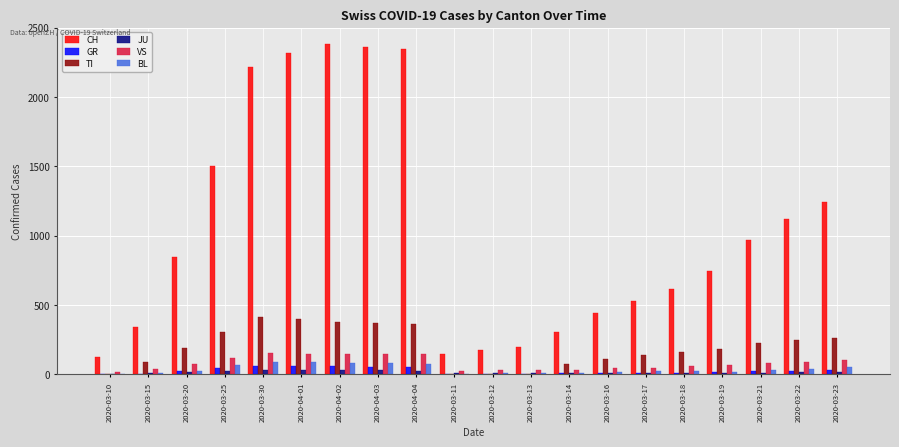

What are all the series names shown in the legend?

CH, GR, TI, JU, VS, BL